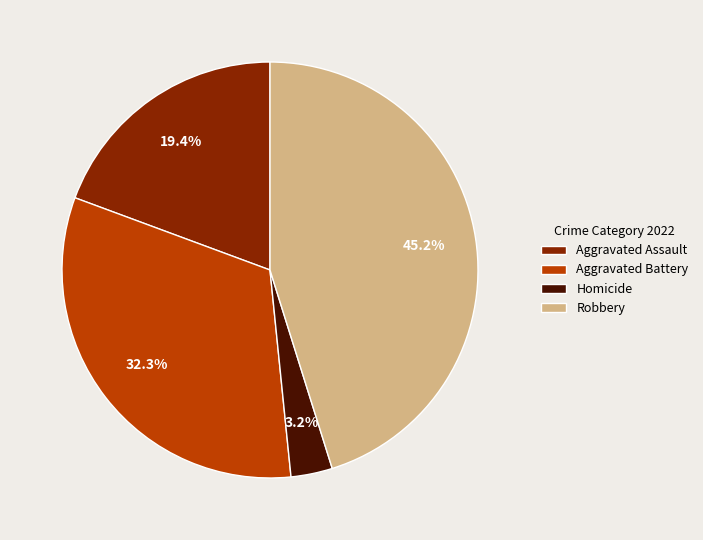

Rank the categories by value from lowest to highest.

Homicide, Aggravated Assault, Aggravated Battery, Robbery